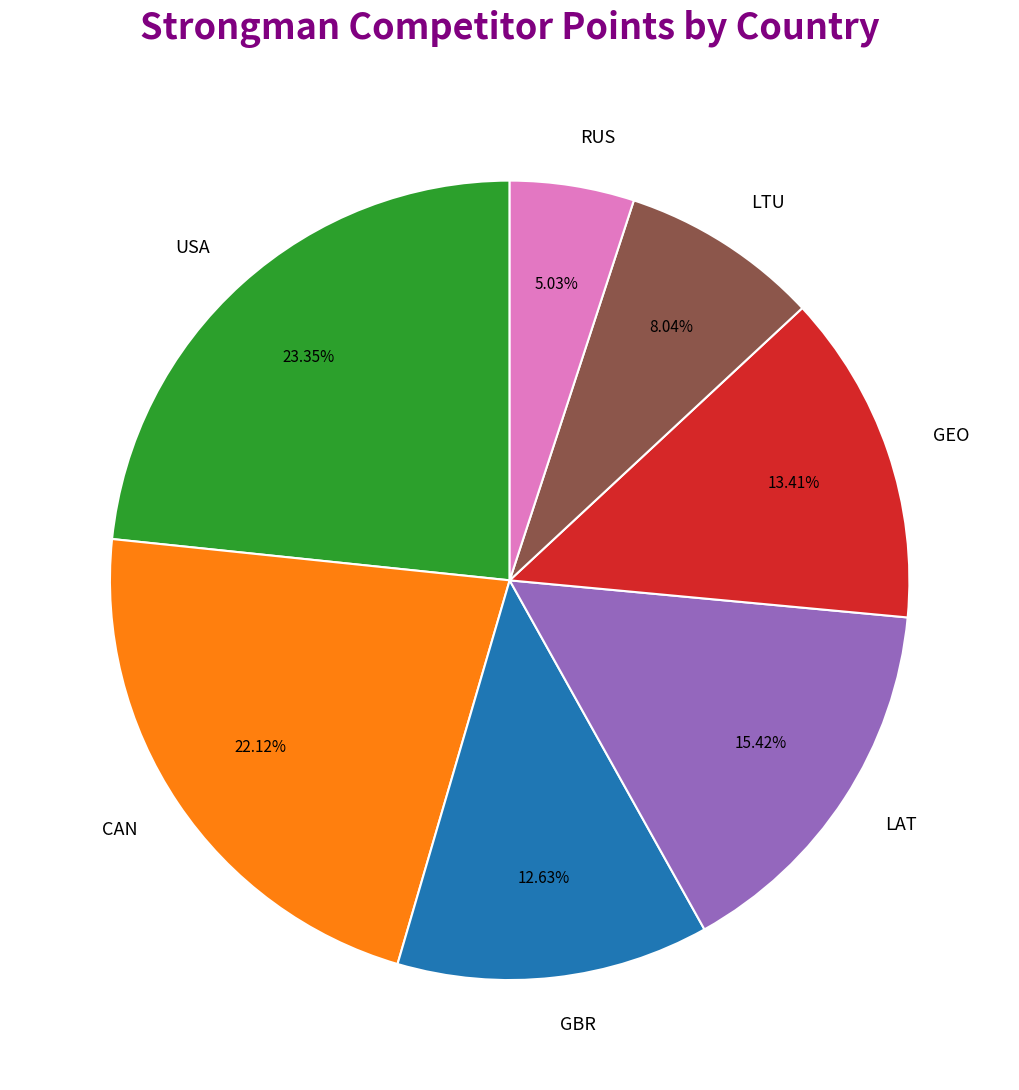

To the nearest percent, what is the difference between the USA and GEO slice percentages?

10%